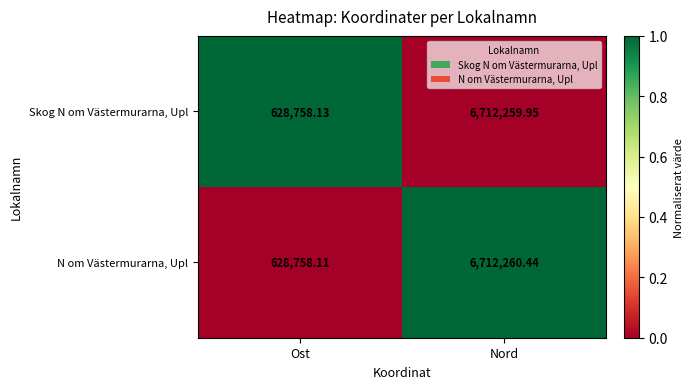

At which category is the sum across all series the highest?

Nord